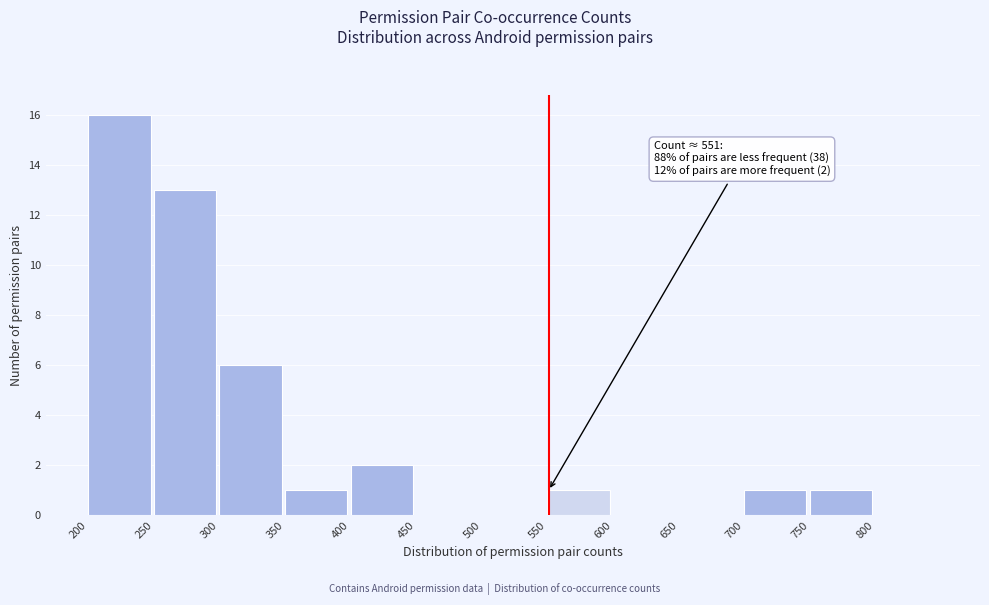

Over which range of the x-axis is the bar tallest?

200 to 250